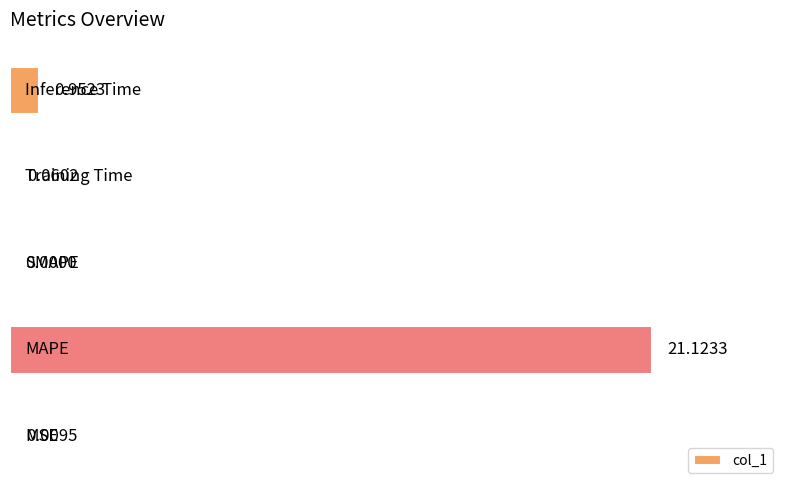

What is the sum of all values?

22.1